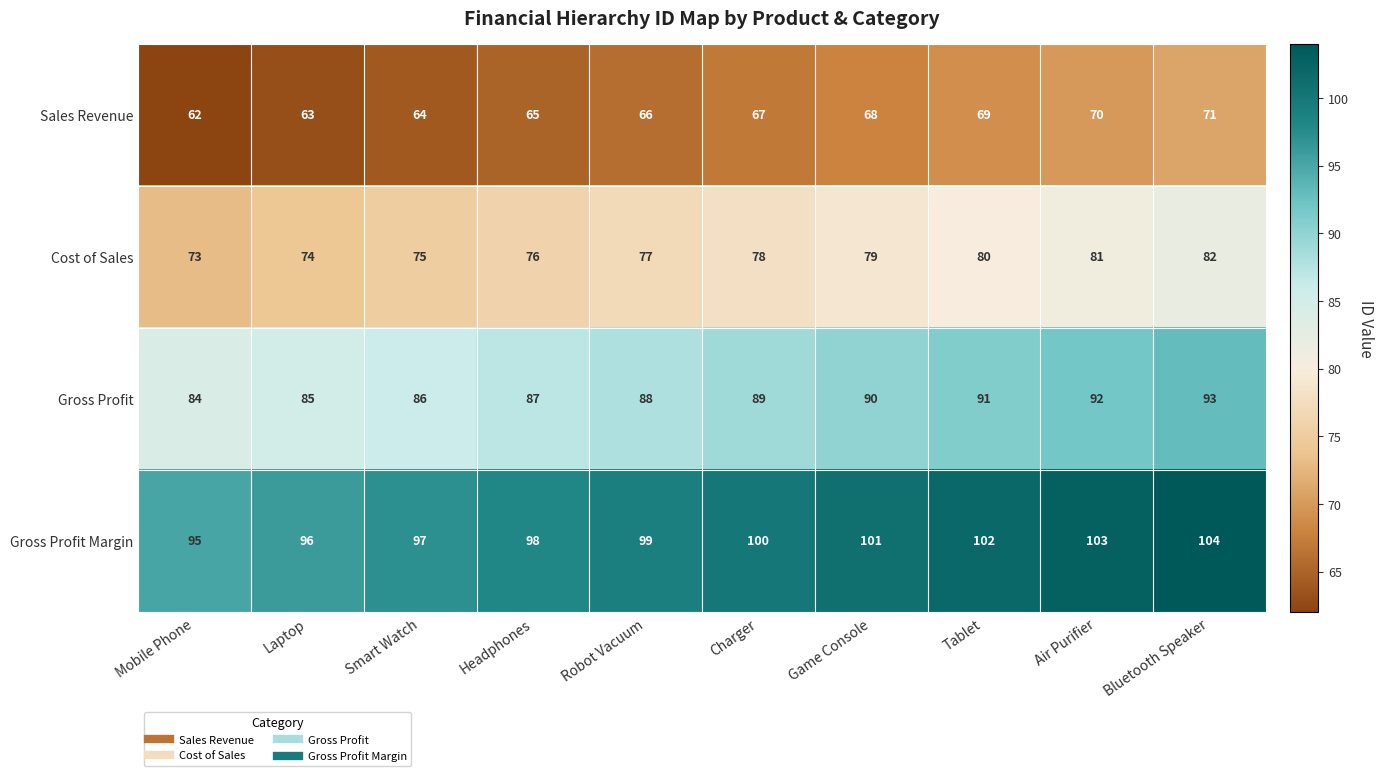

At Laptop, list the series in order from largest to smallest.

Gross Profit Margin, Gross Profit, Cost of Sales, Sales Revenue